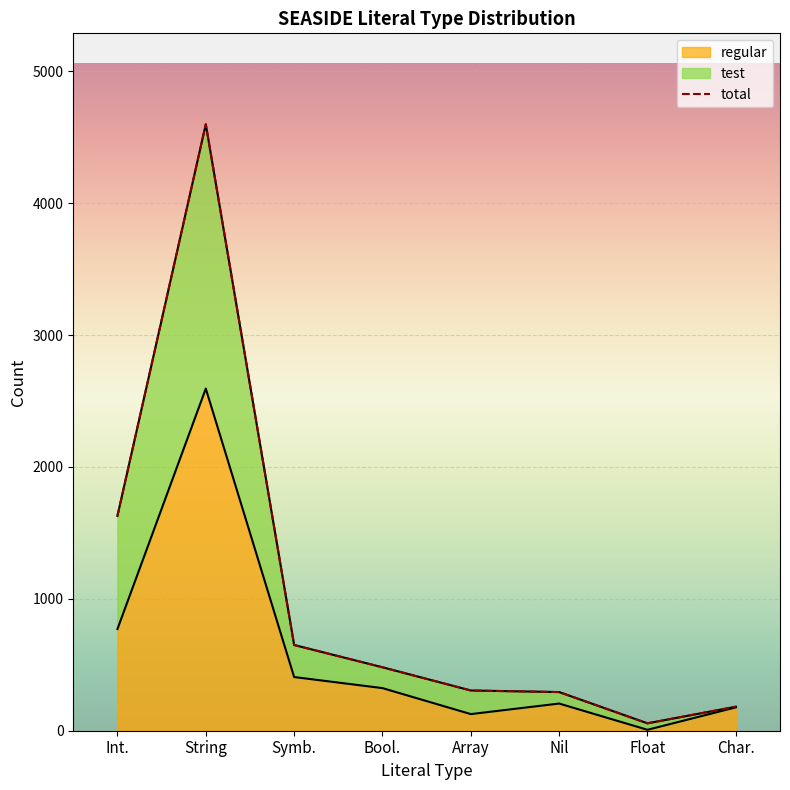

What is the value of the 5th point from the left?

305